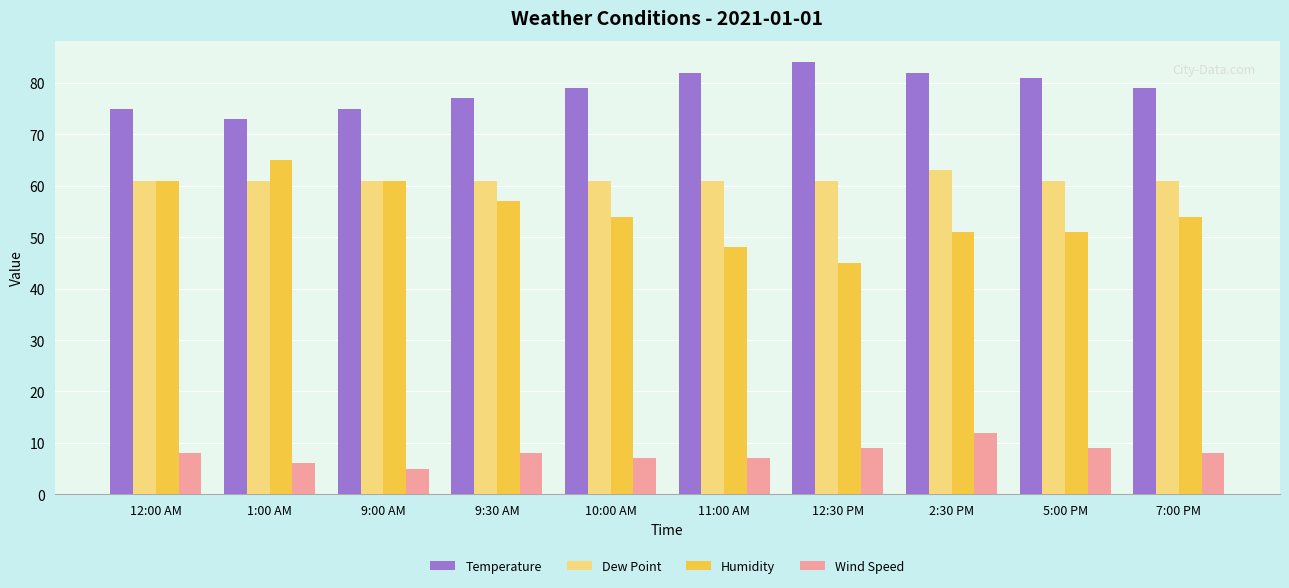

Does the chart contain stacked bars?

No